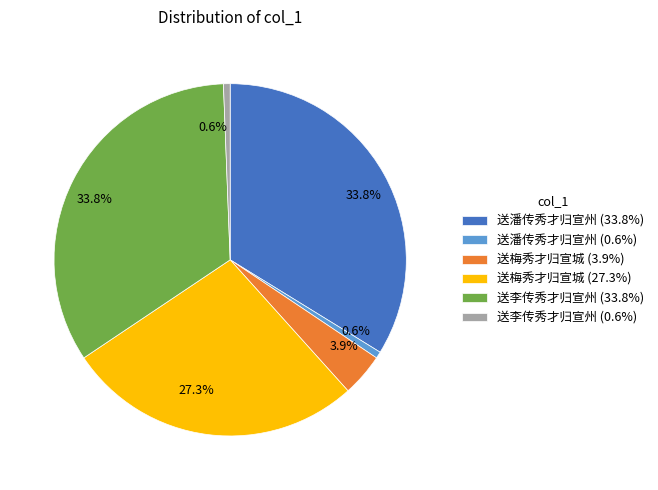

Between 送潘传秀才归宣州 (33.8%) and 送李传秀才归宣州 (0.6%), which is larger?

送潘传秀才归宣州 (33.8%)